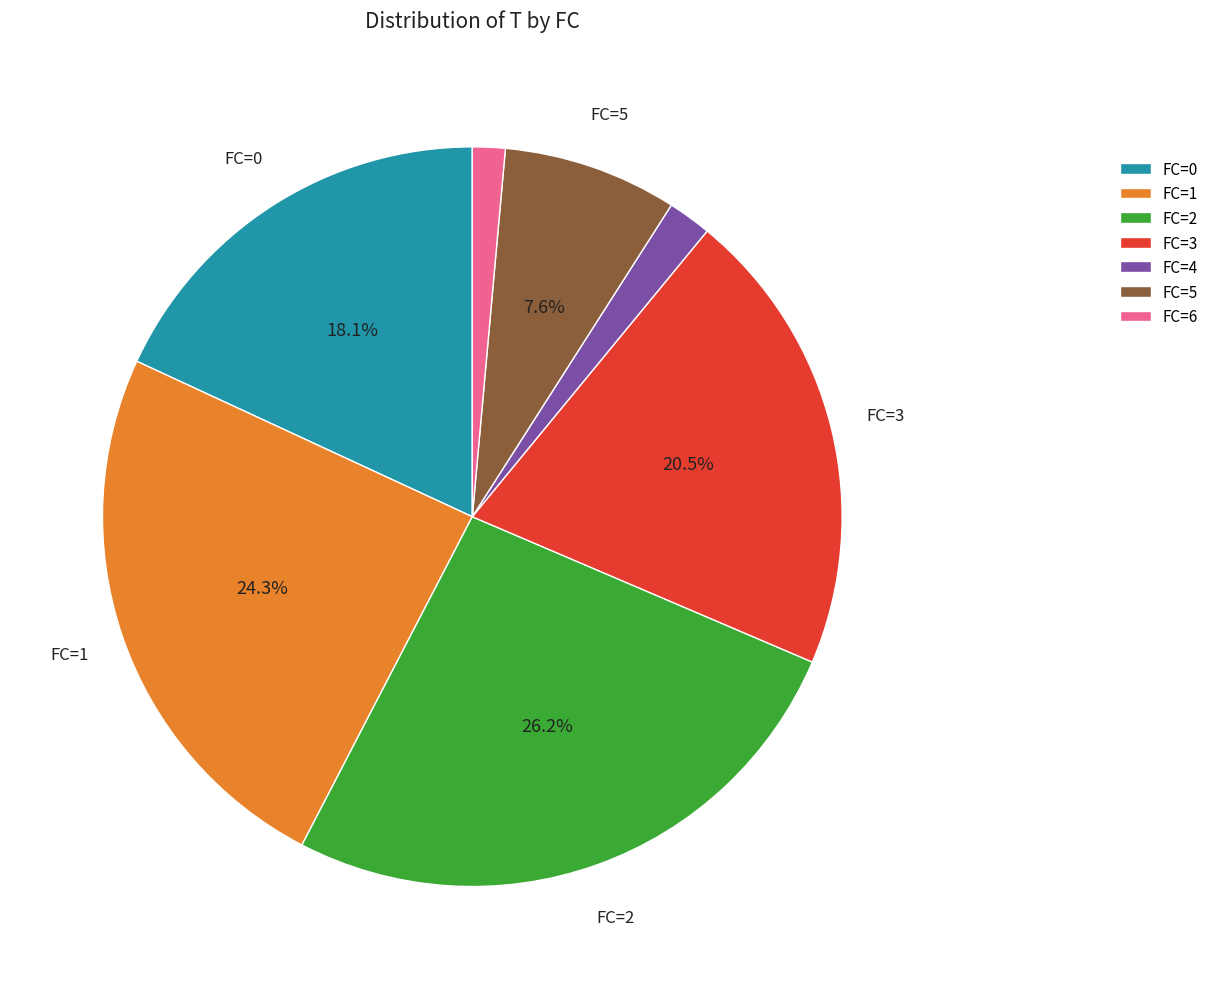

What percentage is NOT represented by FC=2?

73.8%